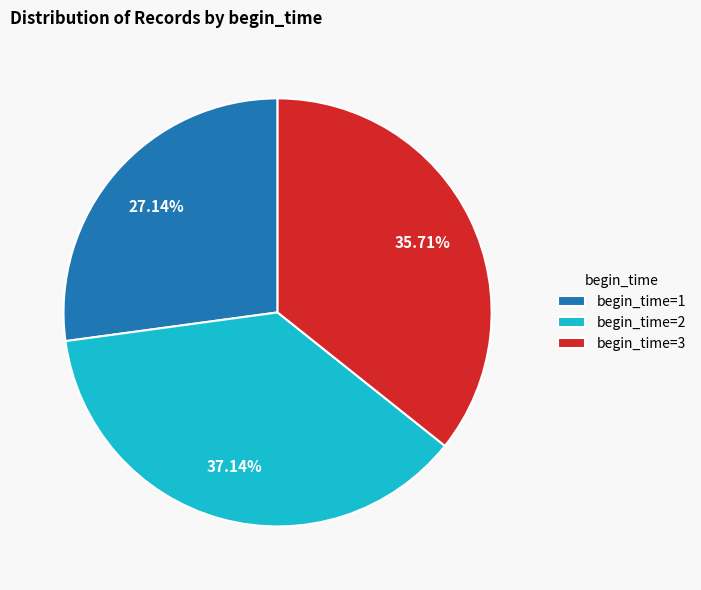

To the nearest percent, what is the average slice percentage?

33%